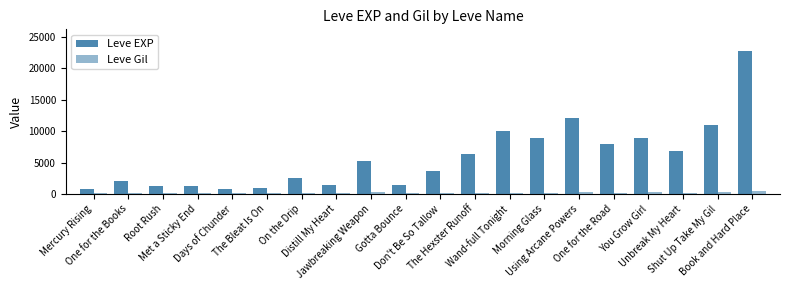

Is the value of Leve EXP at Unbreak My Heart greater than the value of Leve Gil at Using Arcane Powers?

Yes